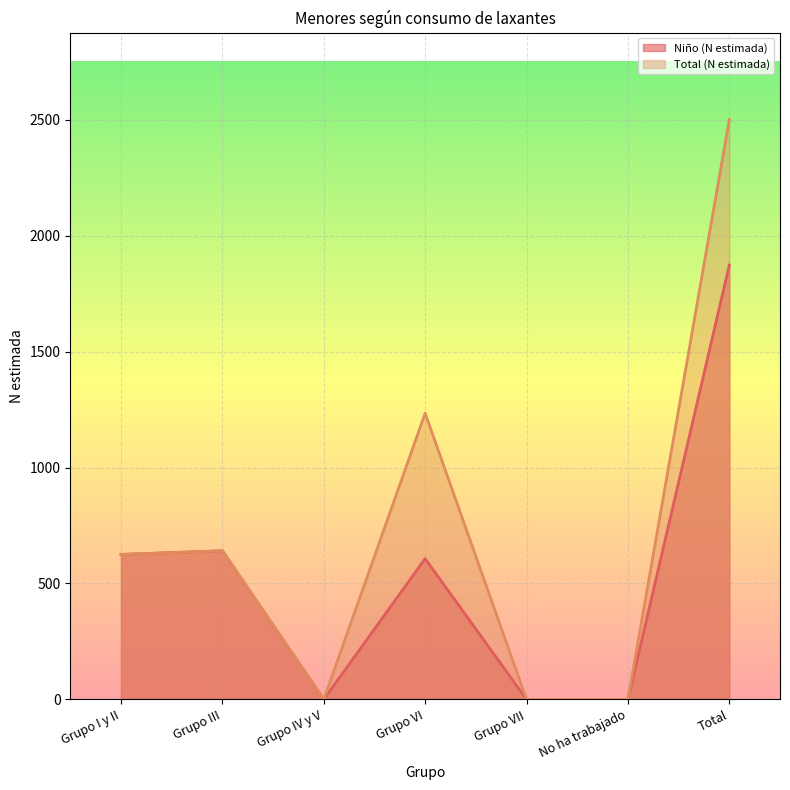

Count the number of data series in this chart.

2